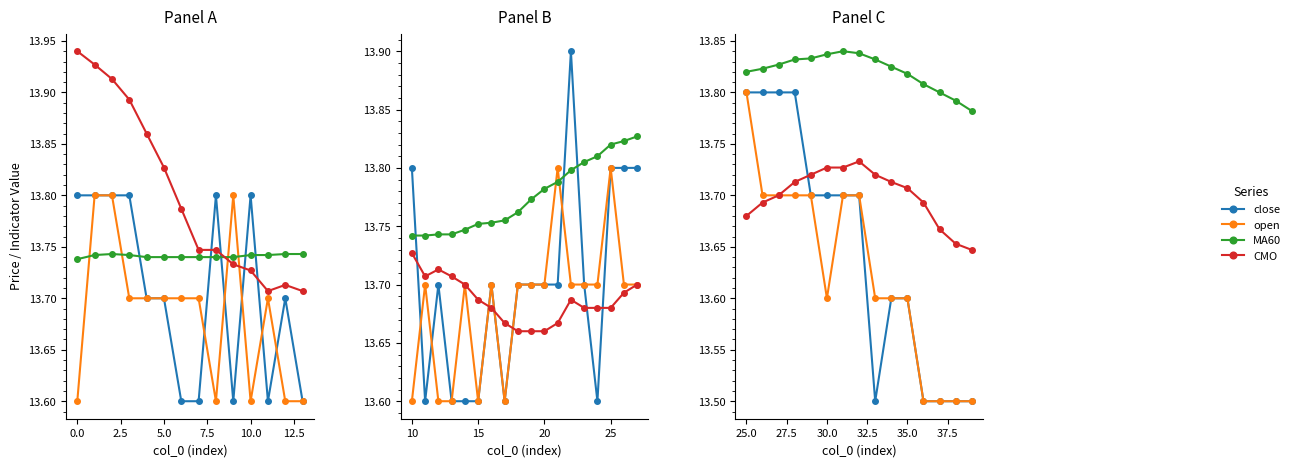

What is the lowest value of the CMO series?

13.6